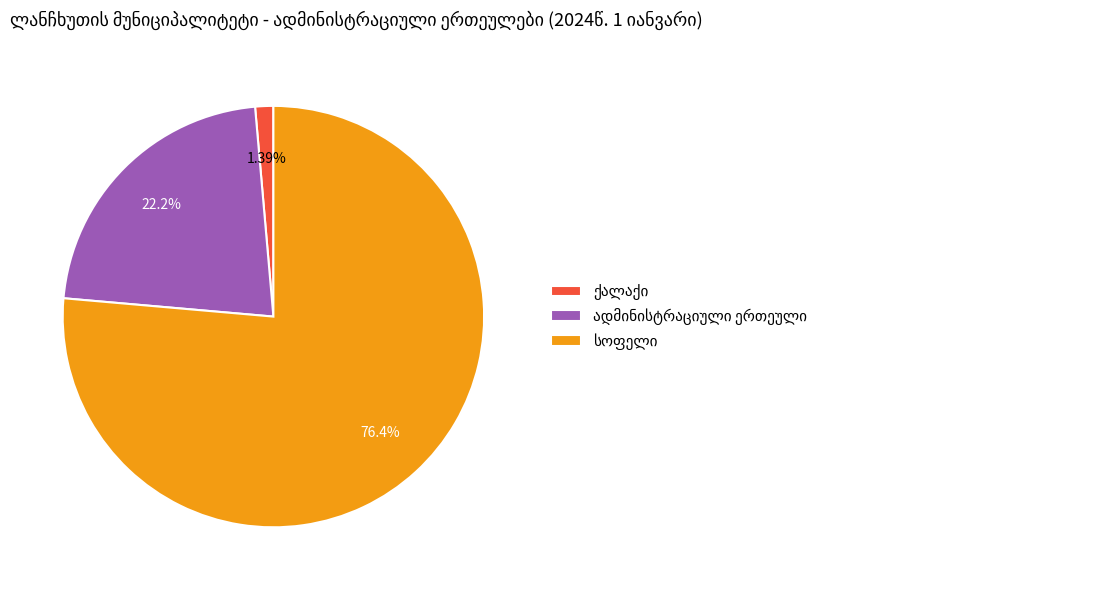

Does any single category account for the majority?

Yes